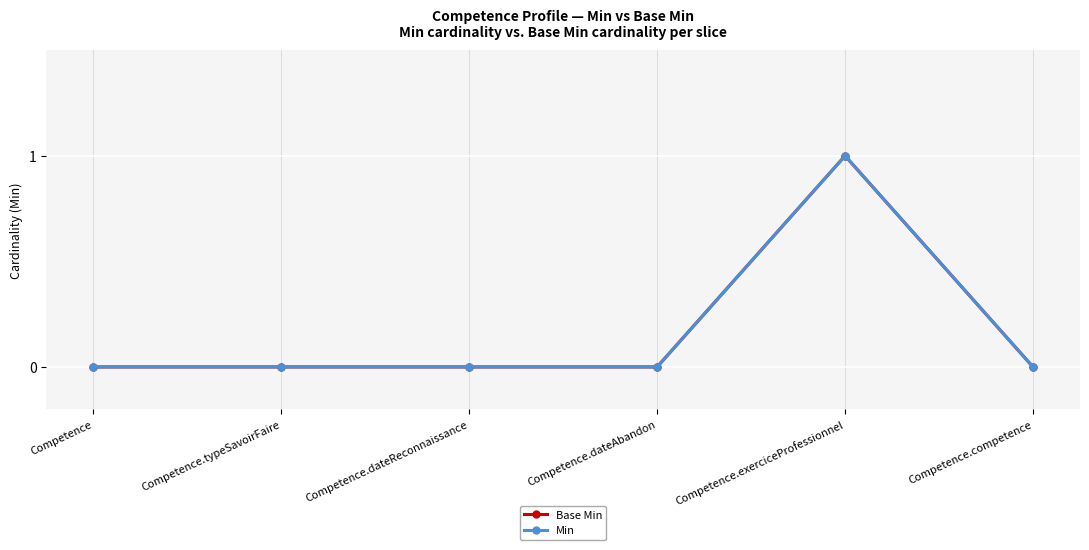

True or false: Base Min has more than 2 interior local peaks.

False